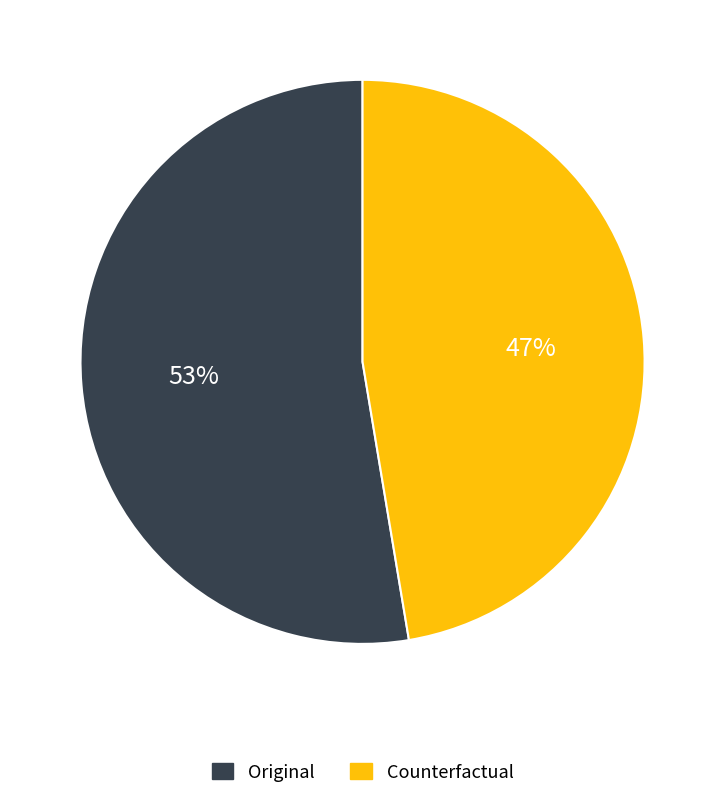

Which category has the smallest portion of the pie?

Counterfactual